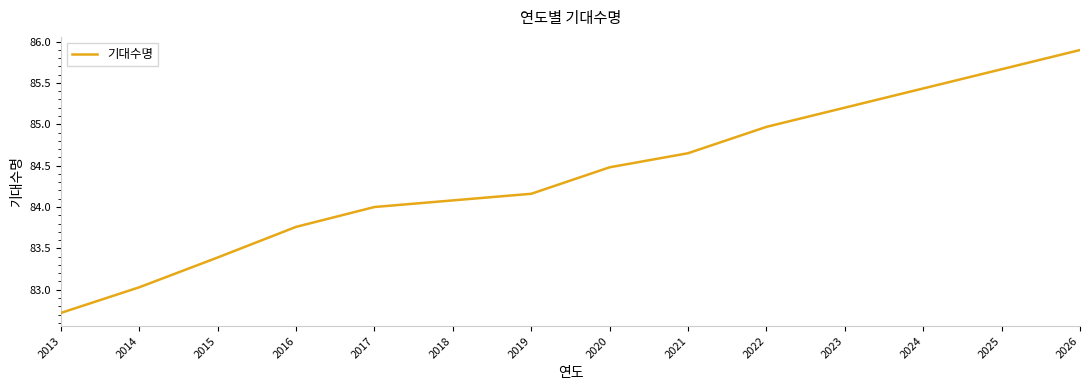

Where is the data nearest to the value 84?

2017